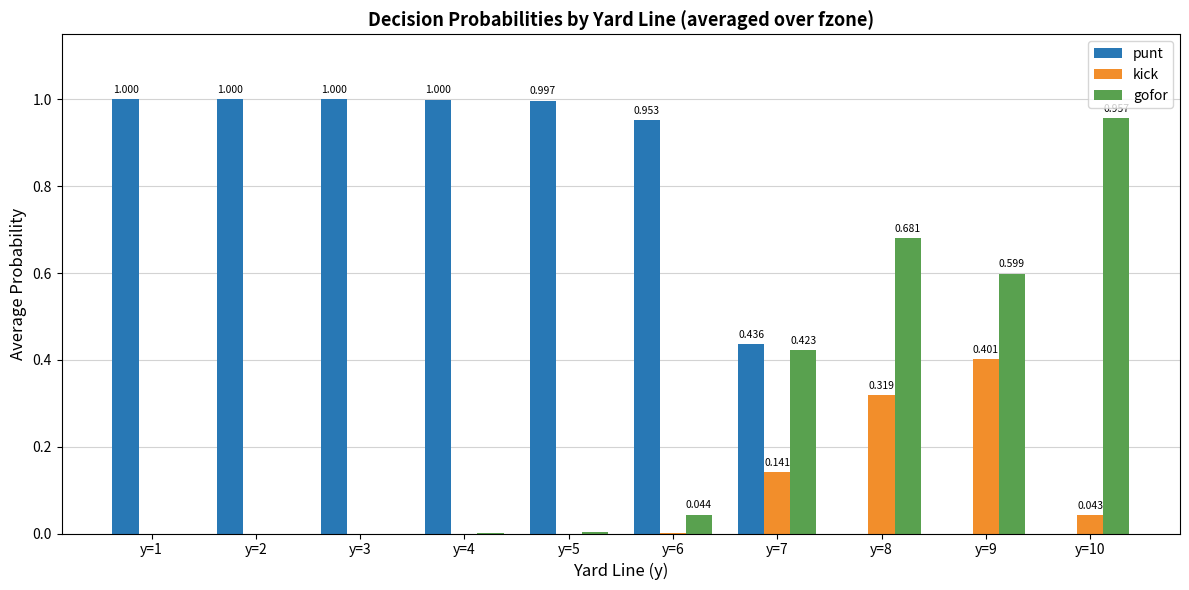

Which series changed the most between y=2 and y=7?

punt